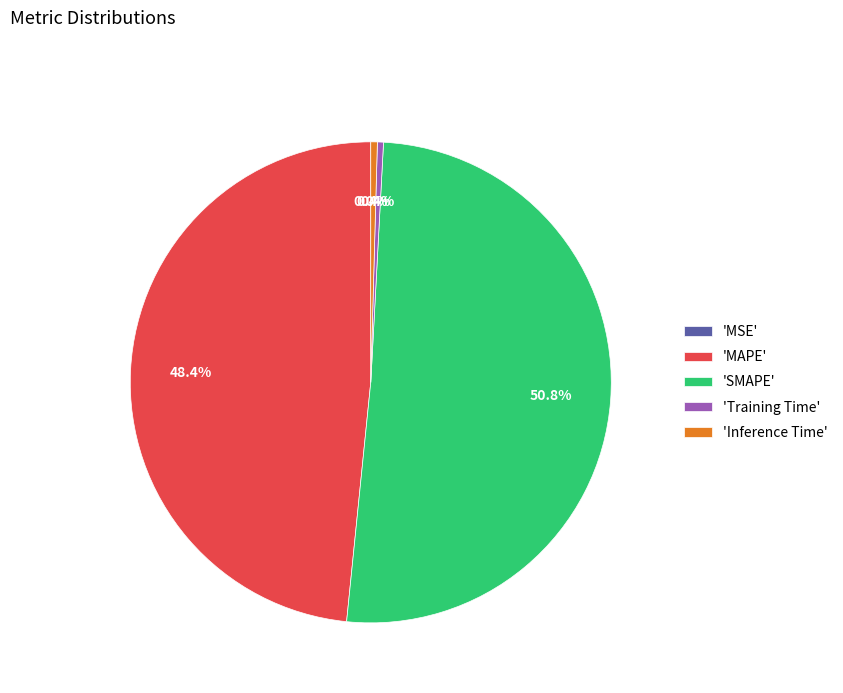

To the nearest percent, what is the average slice percentage?

20%